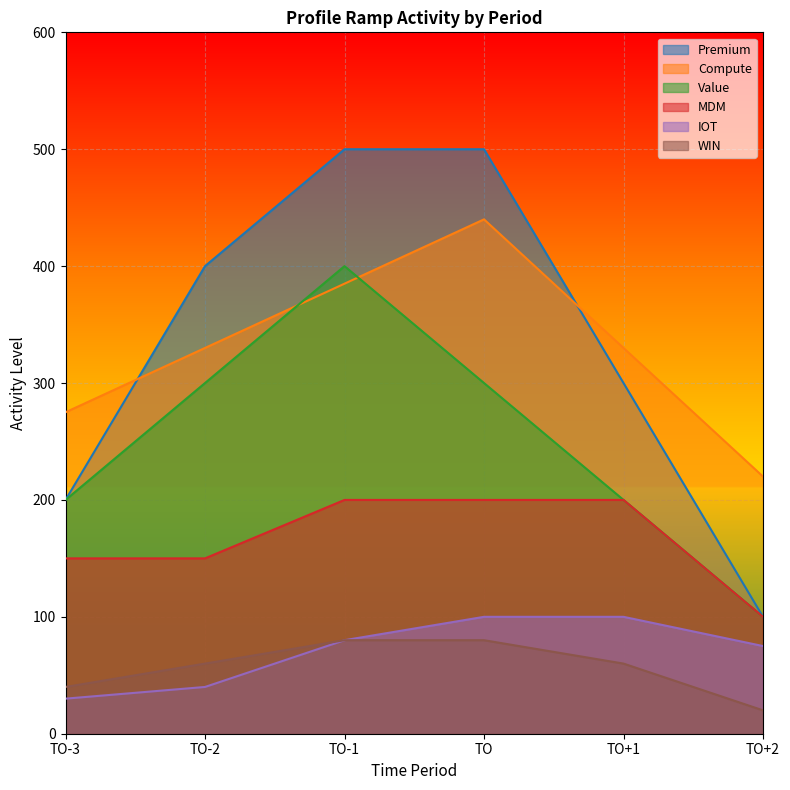

Which series has the widest spread of values?

Premium